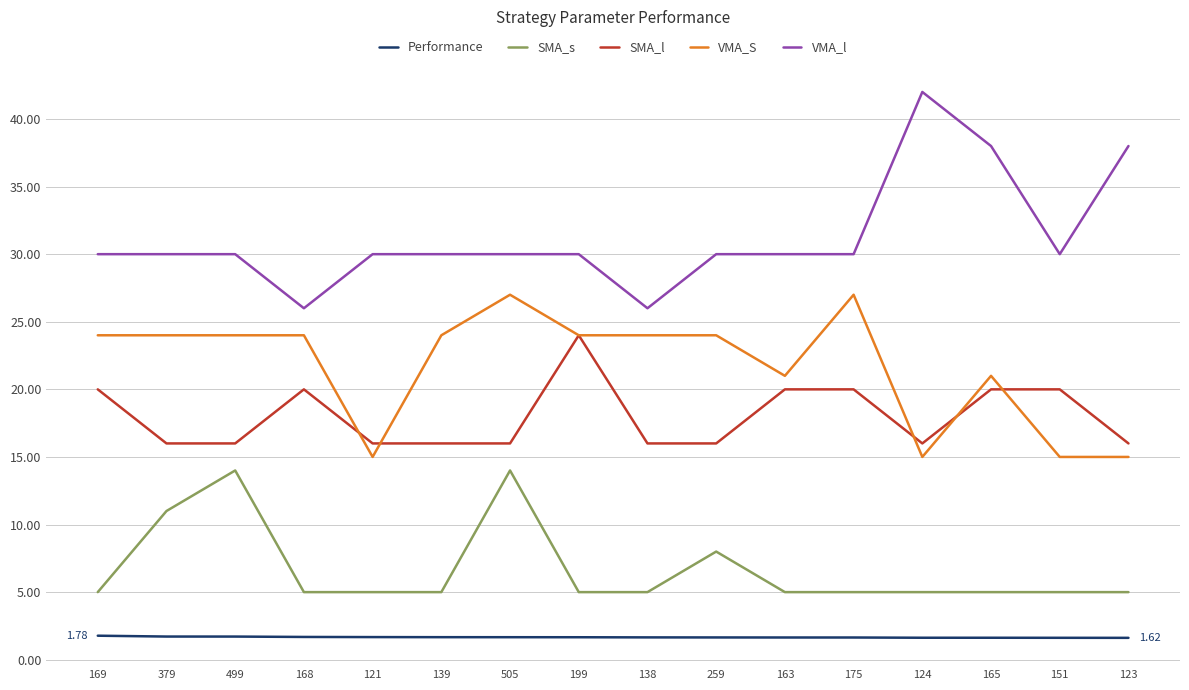

The VMA_S series shows 25.7 at 121. True or false?

False